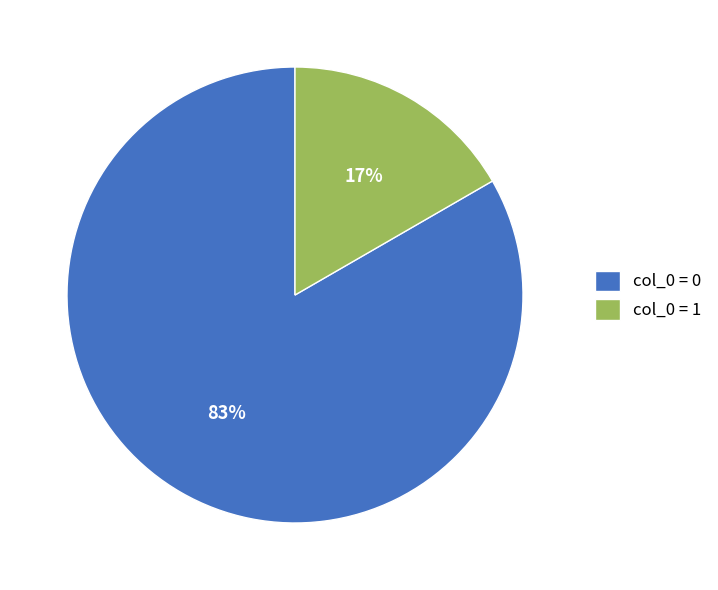

How many segments does this pie chart have?

2